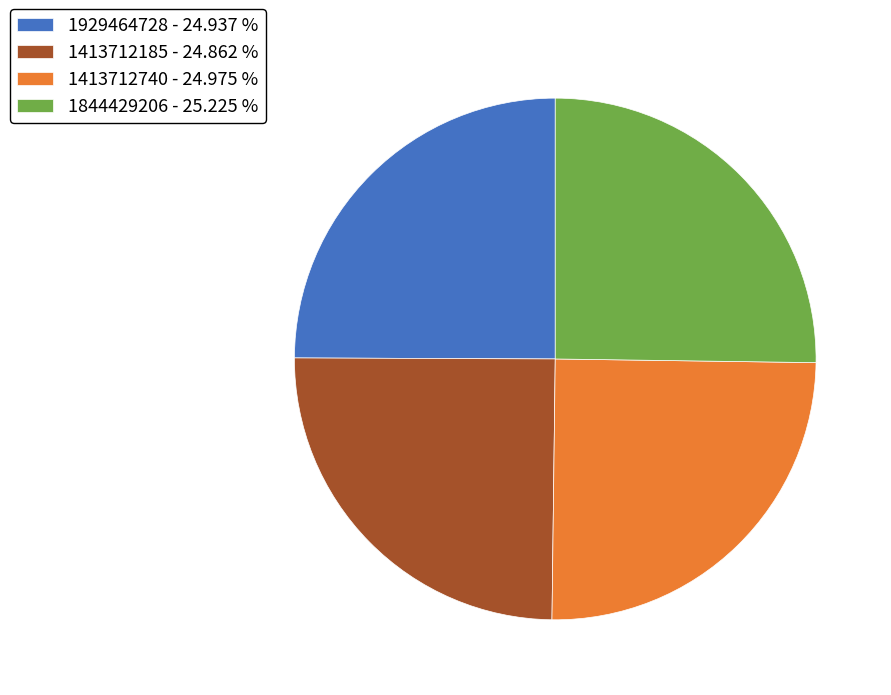

Does any single category account for the majority?

No